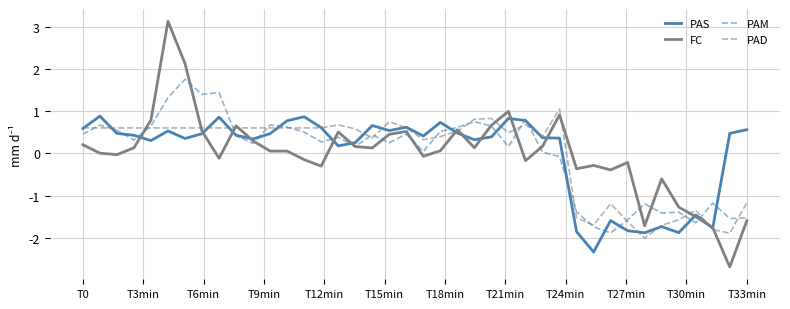

Does the chart have visible grid lines?

Yes